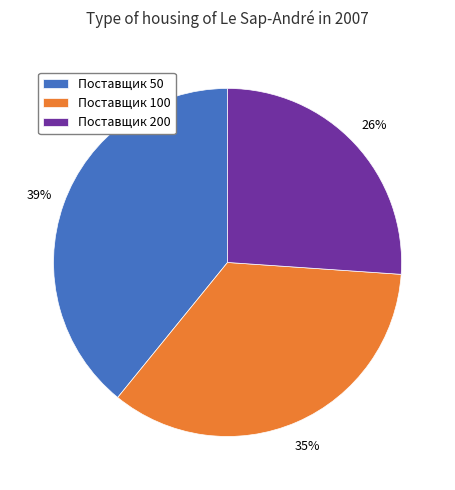

Rank the categories by value from lowest to highest.

Поставщик 200, Поставщик 100, Поставщик 50